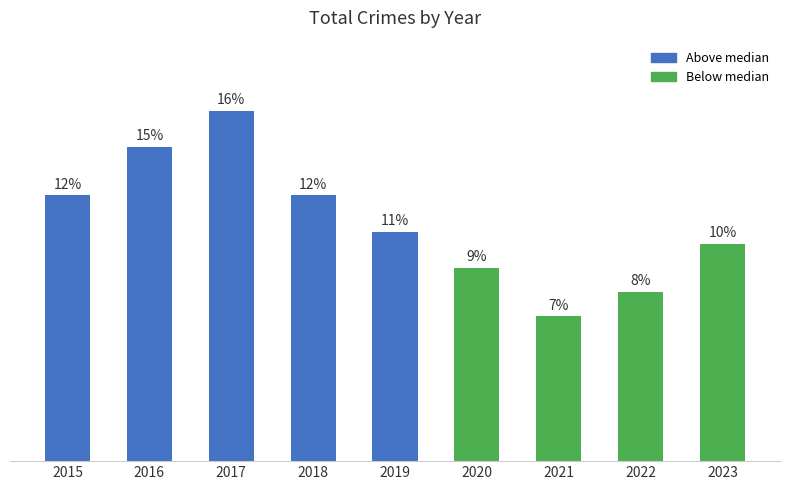

Are the bars horizontal?

No